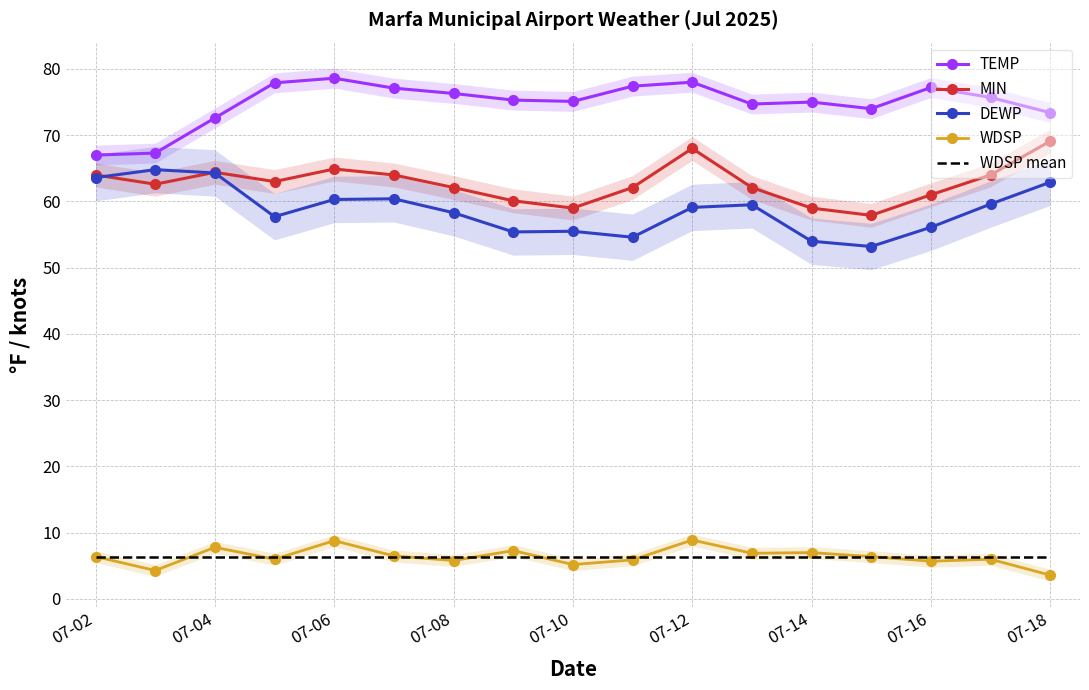

List the series in order of their peak value, lowest first.

WDSP mean, WDSP, DEWP, MIN, TEMP